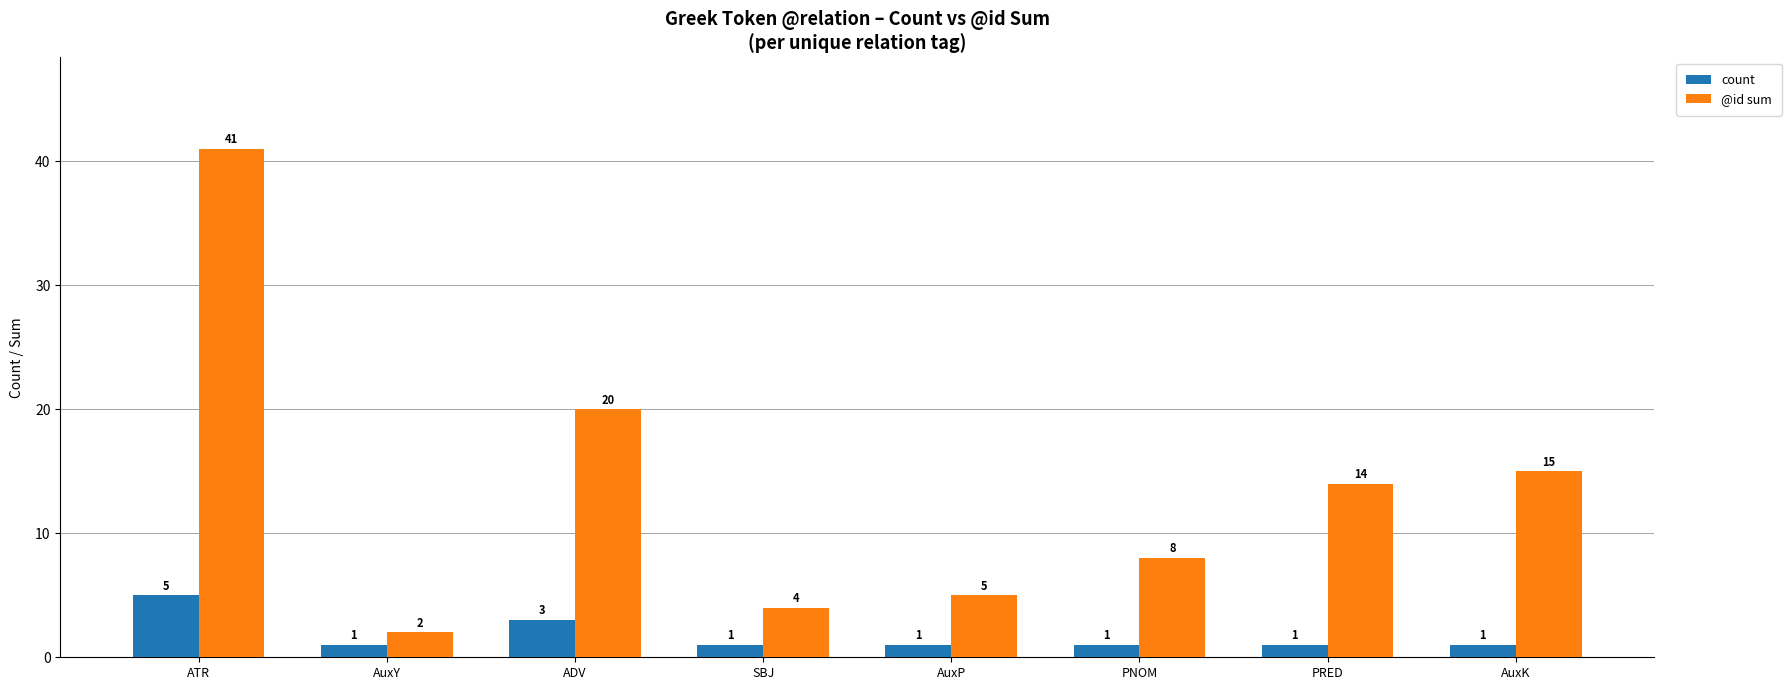

Count the number of data series in this chart.

2